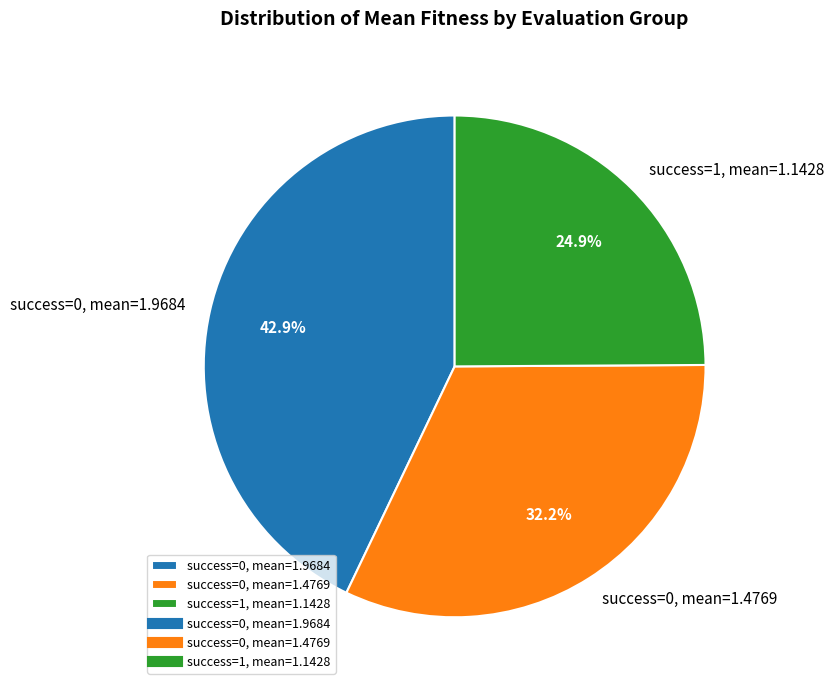

Count the number of slices in the pie.

3